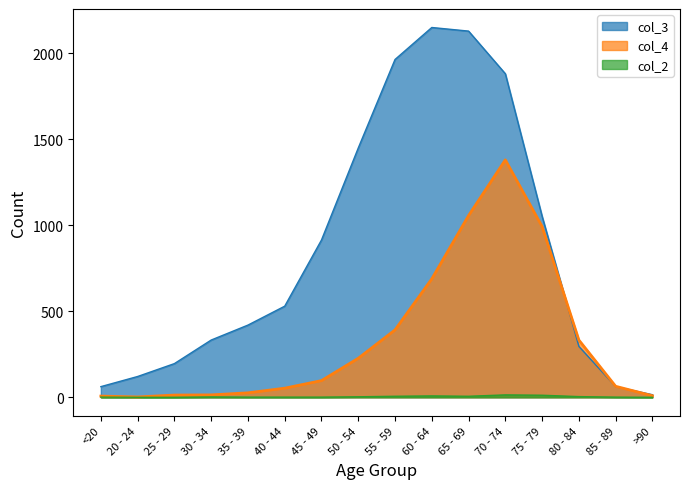

The col_4 series shows 2127 at 70 - 74. True or false?

False